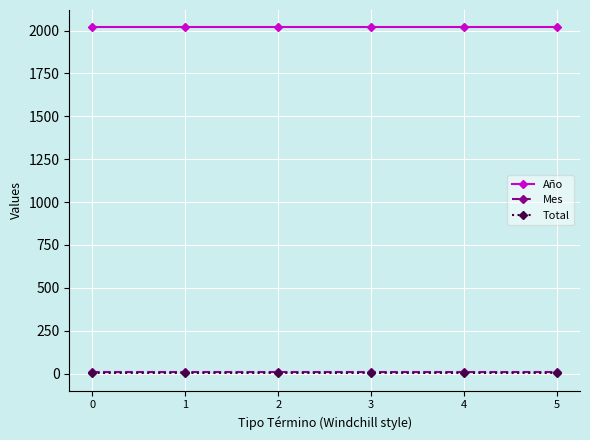

Is this an area chart (filled region under the line)?

No